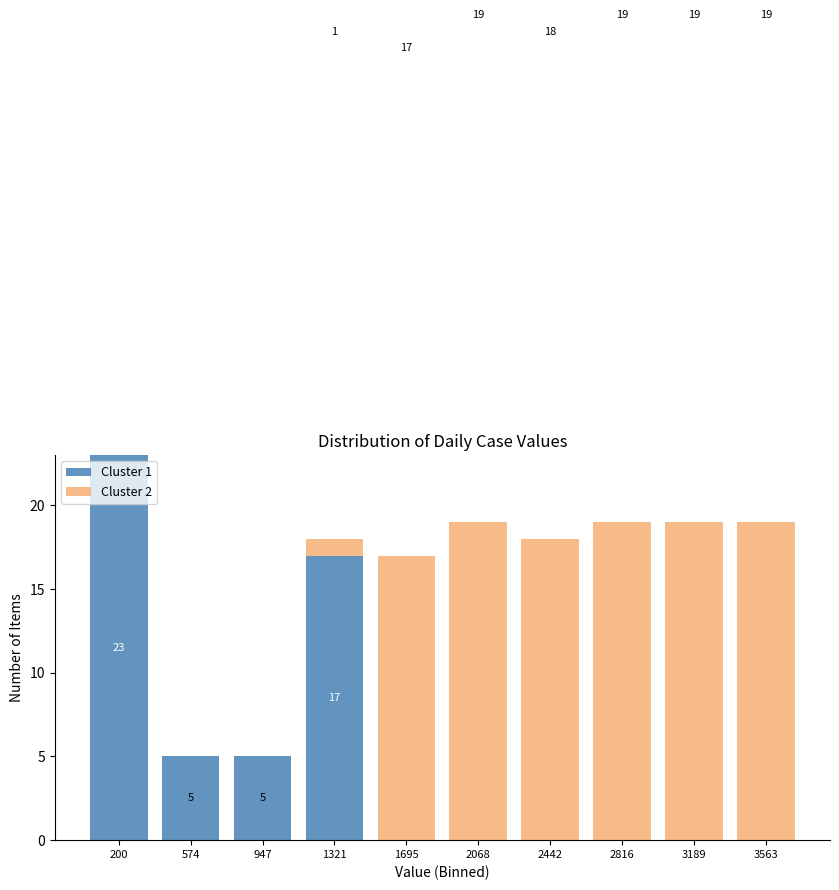

Which range on the x-axis has the tallest stacked bar (by total height)?

0 to 400